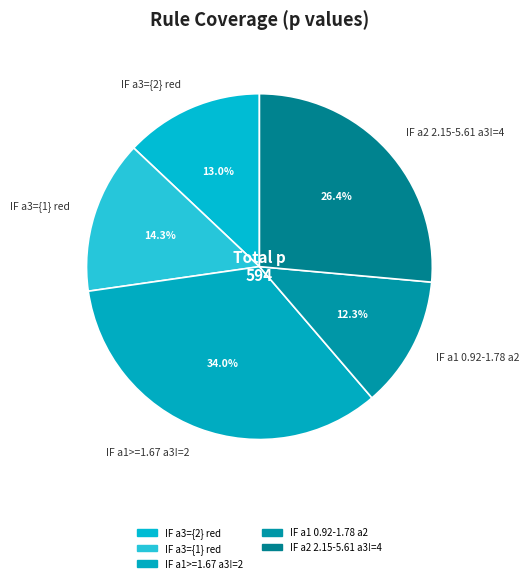

Rank the categories by value from highest to lowest.

IF a1>=1.67 a3!=2, IF a2 2.15-5.61 a3!=4, IF a3={1} red, IF a3={2} red, IF a1 0.92-1.78 a2